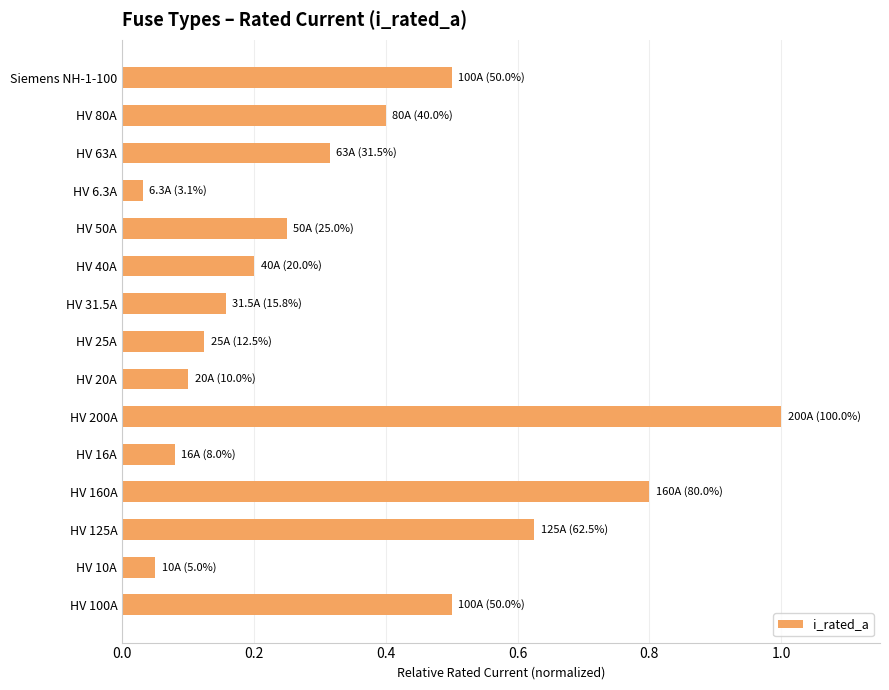

What is the approximate value at HV 80A?

0.4